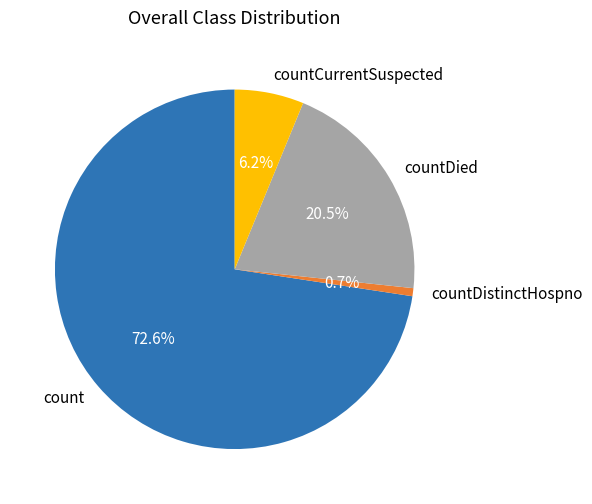

The count slice represents 73% of the pie. True or false?

True